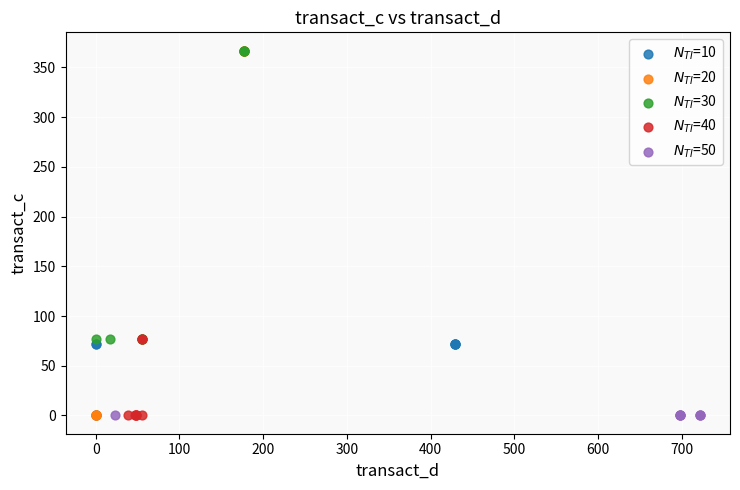

What are all the series names shown in the legend?

$N_{TI}$=10, $N_{TI}$=20, $N_{TI}$=30, $N_{TI}$=40, $N_{TI}$=50